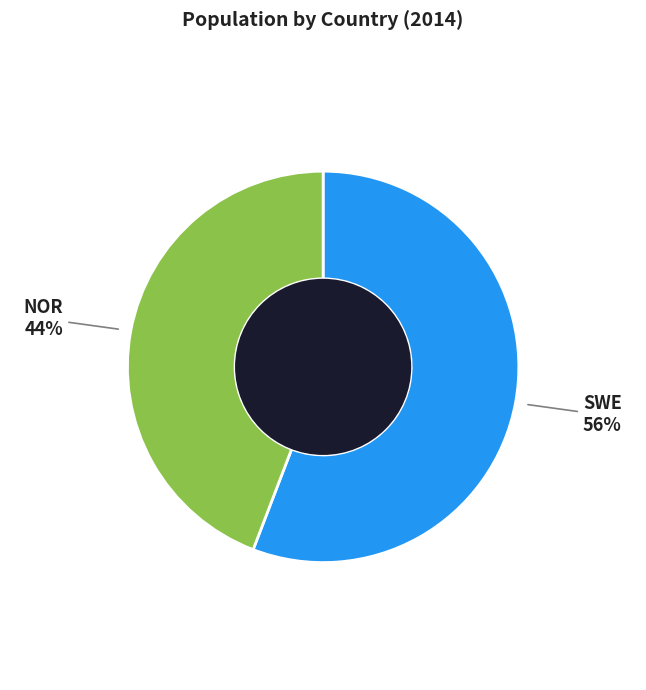

Does any single category account for the majority?

Yes